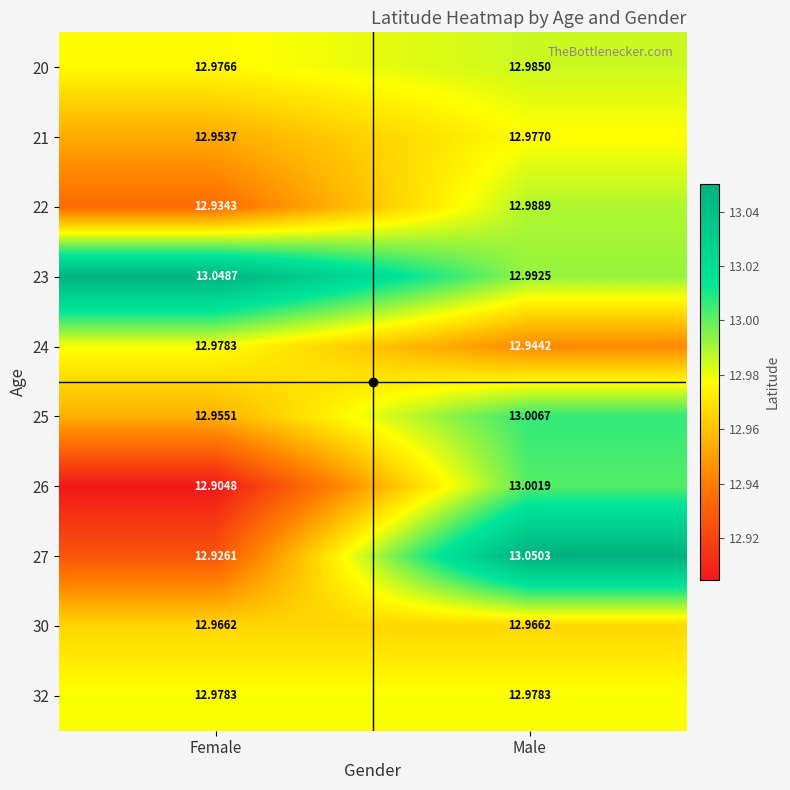

Is the value of 32 at Female greater than the value of 27 at Female?

Yes